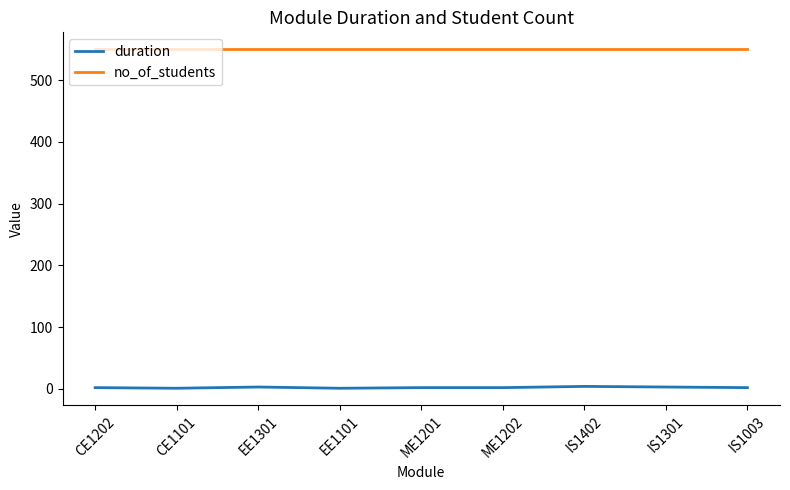

What is the average value of the no_of_students series?

550